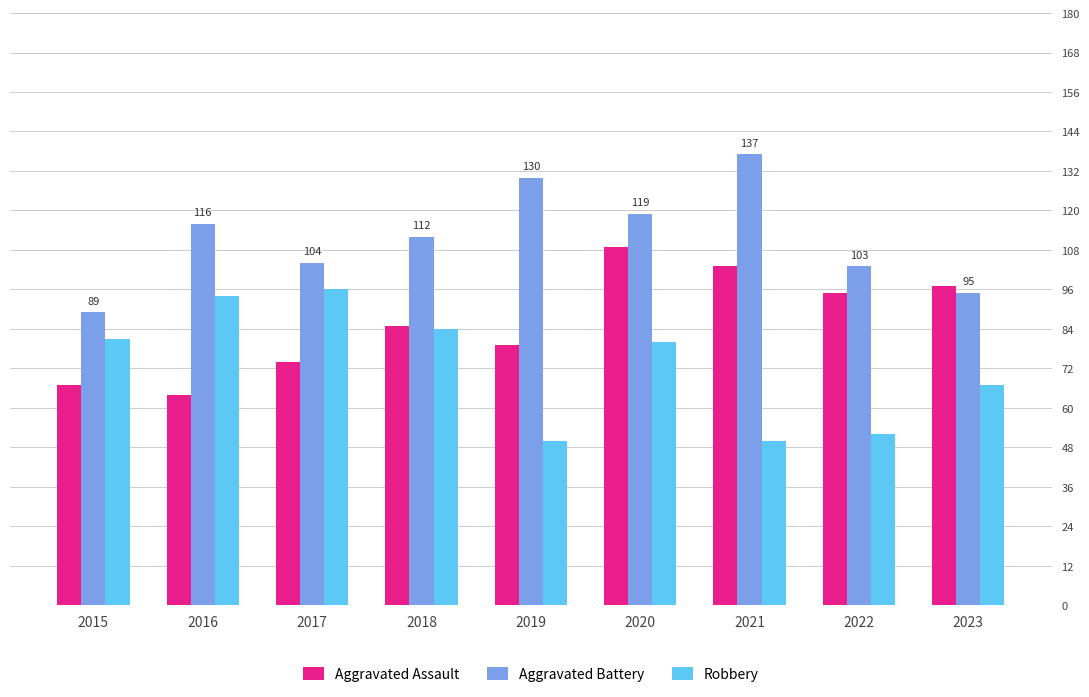

How many groups of bars are there?

9